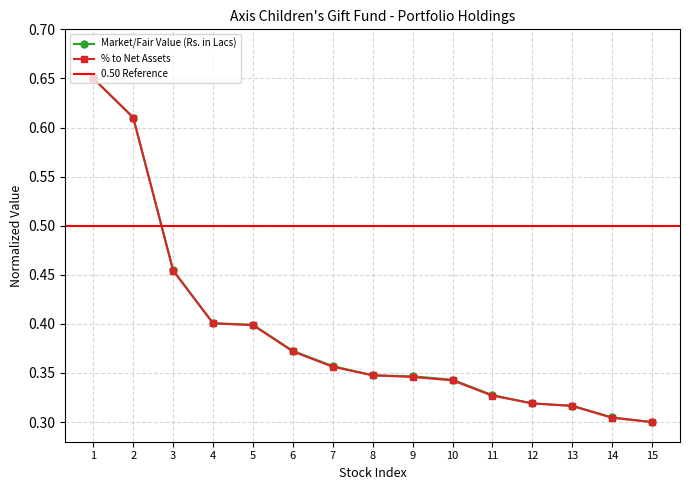

Reading right to left, extract all data points from this chart.

Market/Fair Value (Rs. in Lacs): 0.3	0.3	0.3	0.3	0.3	0.3	0.3	0.3	0.4	0.4	0.4	0.4	0.5	0.6	0.7
% to Net Assets: 0.3	0.3	0.3	0.3	0.3	0.3	0.3	0.3	0.4	0.4	0.4	0.4	0.5	0.6	0.7